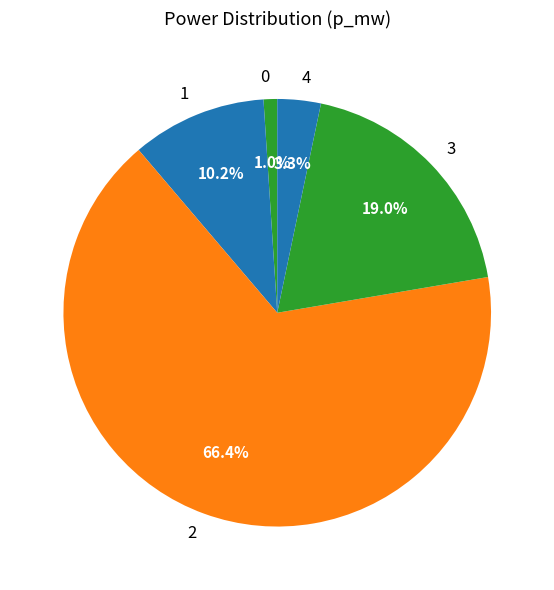

Count the number of slices in the pie.

5